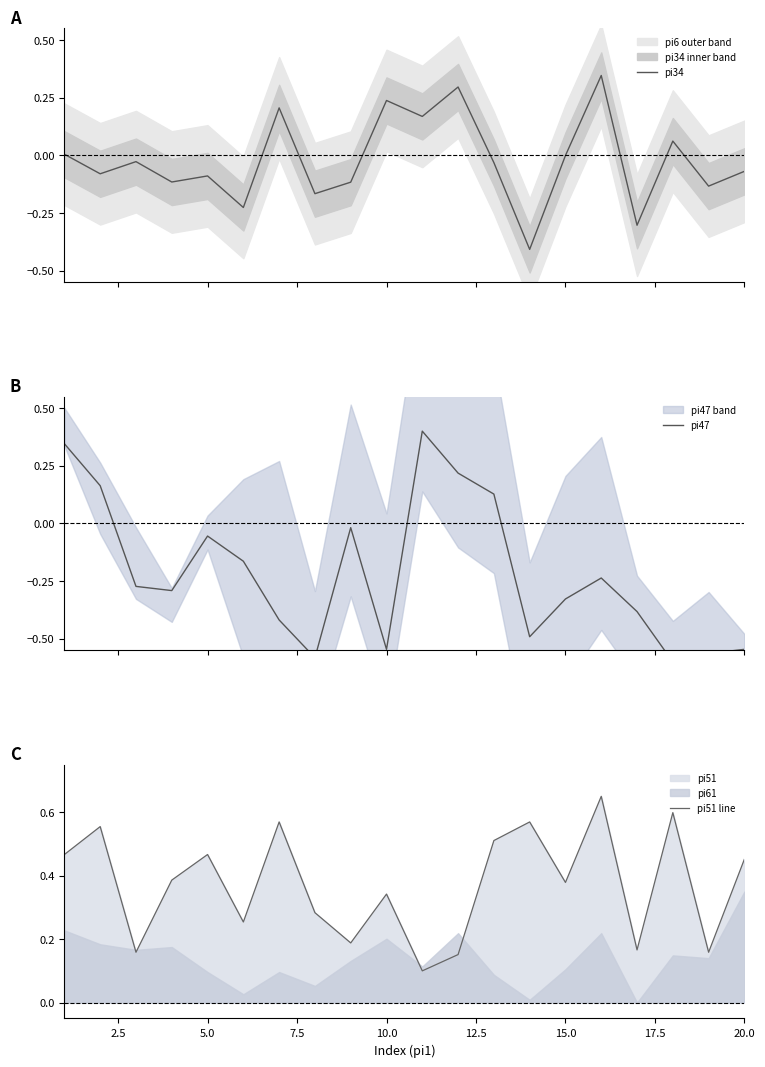

What is the minimum value for pi34?

-0.4